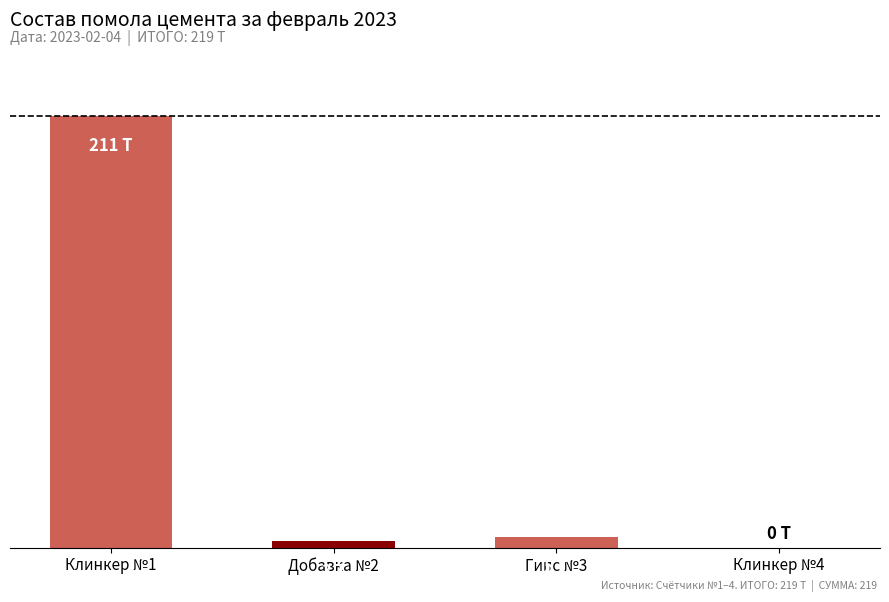

At which label is the value closest to 105?

Гипс №3